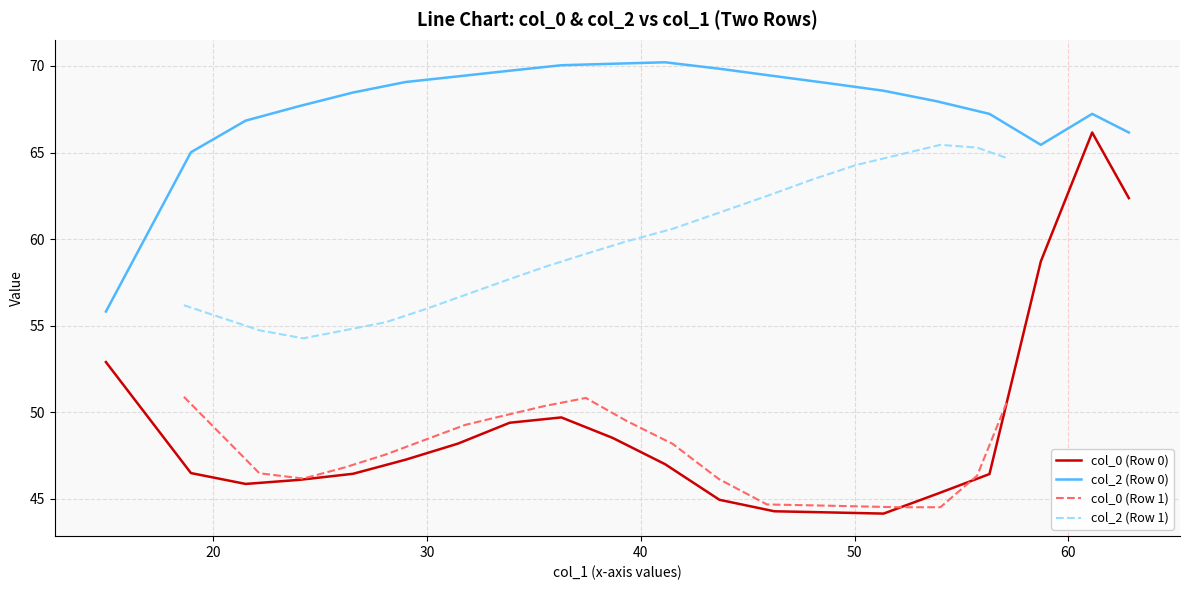

True or false: col_0 (Row 0) and col_2 (Row 0) cross at least once.

False